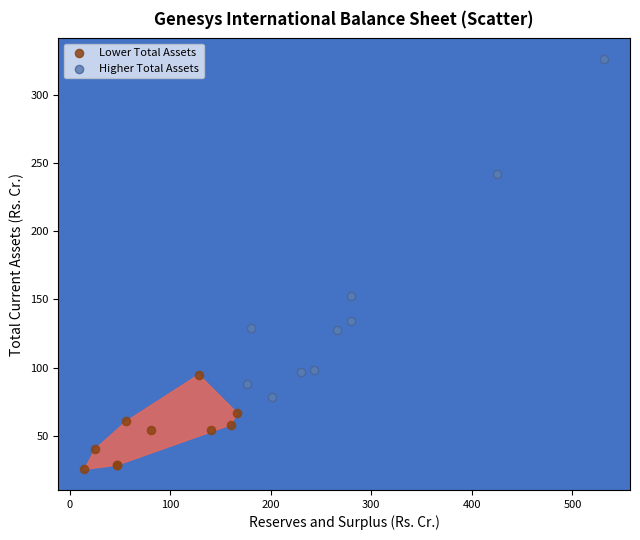

Which series reaches the minimum Y coordinate?

Lower Total Assets